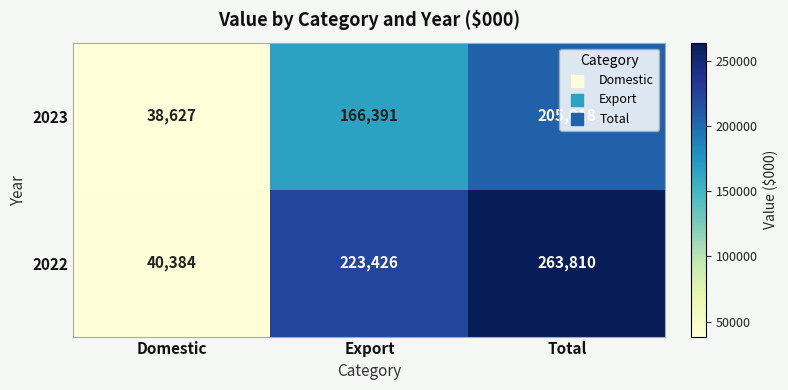

Rank the series by their maximum value, from highest to lowest.

2022, 2023